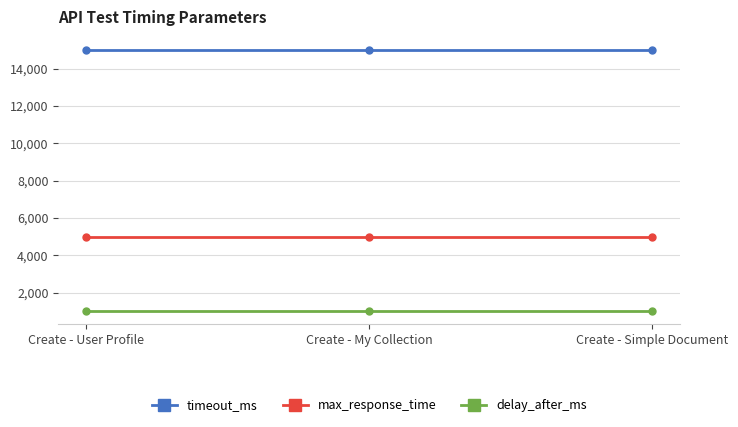

Does the chart display data point markers on the line(s)?

Yes